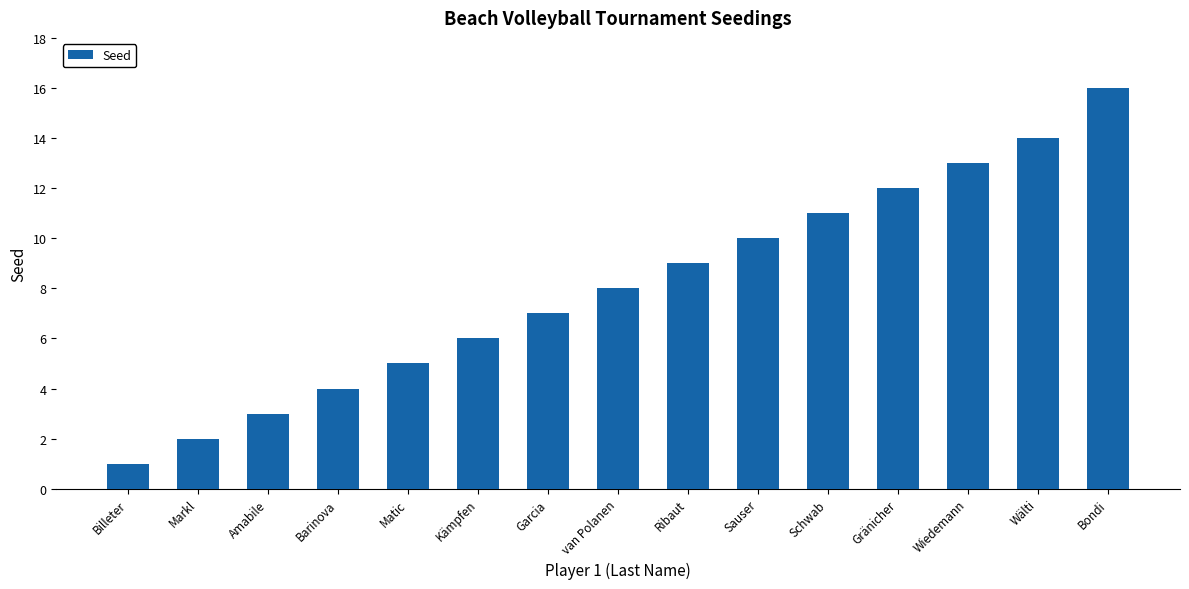

What is the ratio of the value at van Polanen to the value at Matic?

1.6